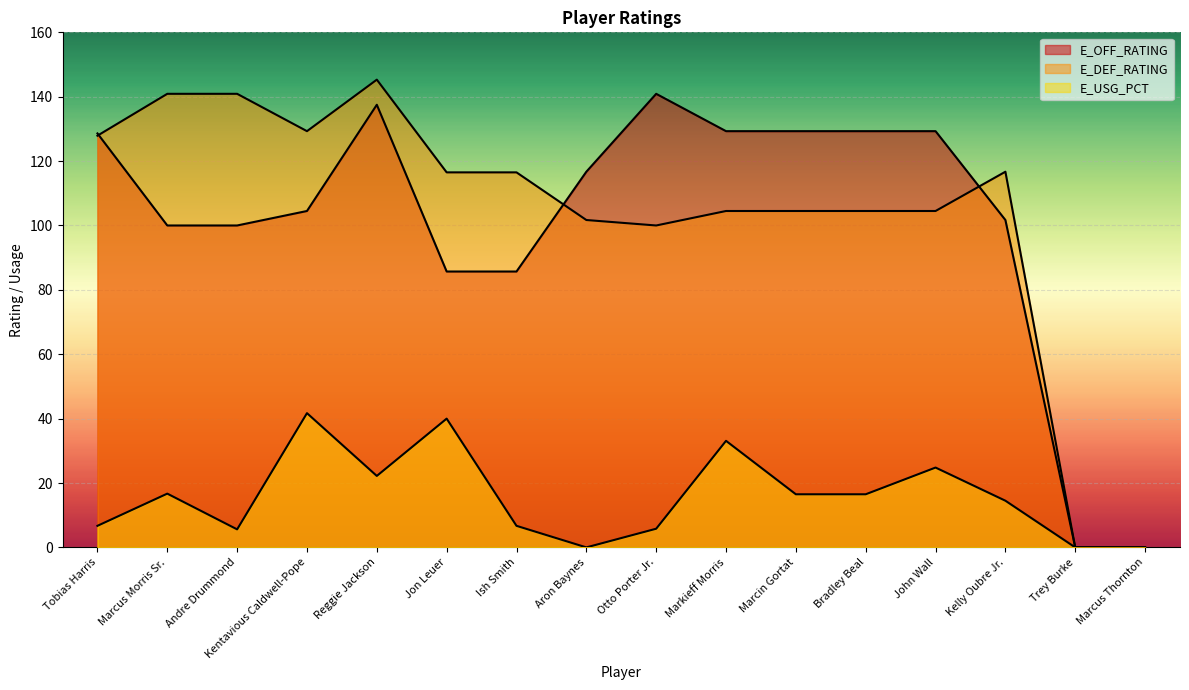

Reading left to right, transcribe all the data shown in this chart.

E_USG_PCT: 6.7	16.7	5.6	41.7	22.2	40.0	6.7	0.0	5.8	33.1	16.5	16.5	24.8	14.5	0.0	0.0
E_OFF_RATING: 128.6	100.0	100.0	104.5	137.5	85.7	85.7	116.7	140.9	129.3	129.3	129.3	129.3	101.7	0.0	0.0
E_DEF_RATING: 127.9	140.9	140.9	129.3	145.3	116.5	116.5	101.7	100.0	104.5	104.5	104.5	104.5	116.7	0.0	0.0